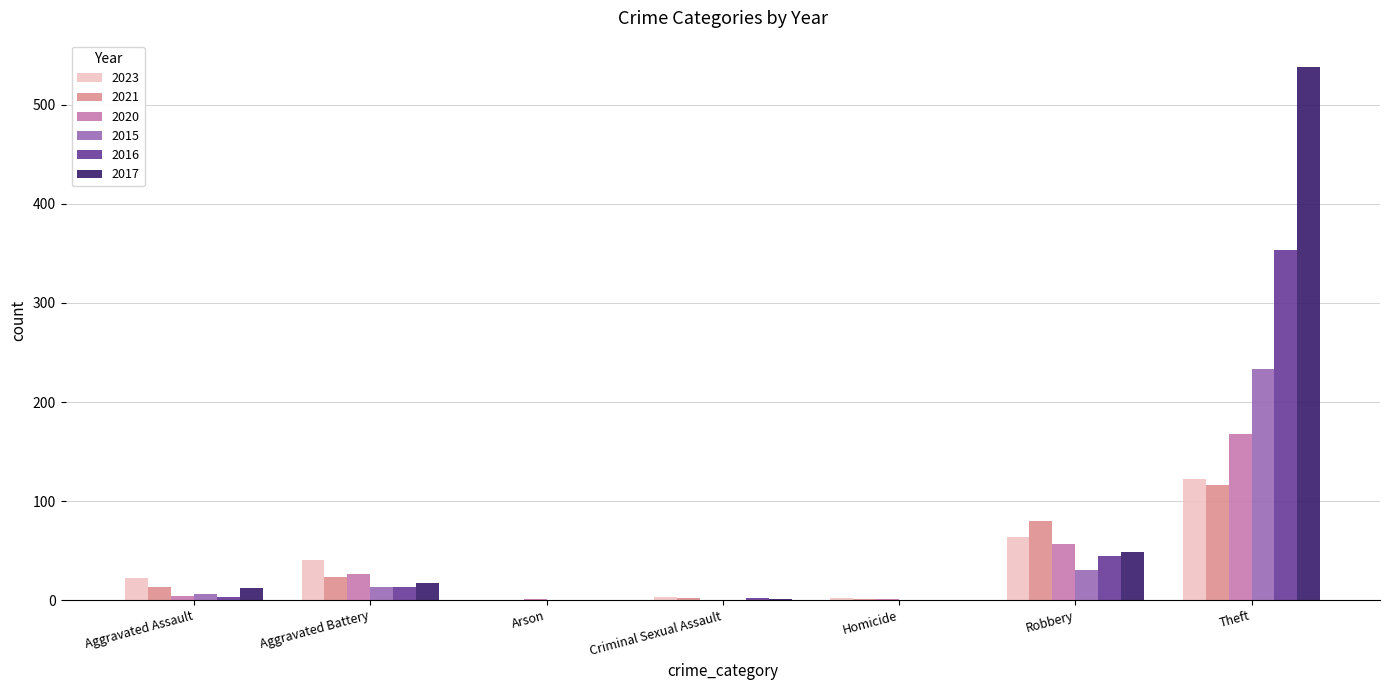

What is the difference between the 2015 values at Criminal Sexual Assault and Aggravated Assault?

6